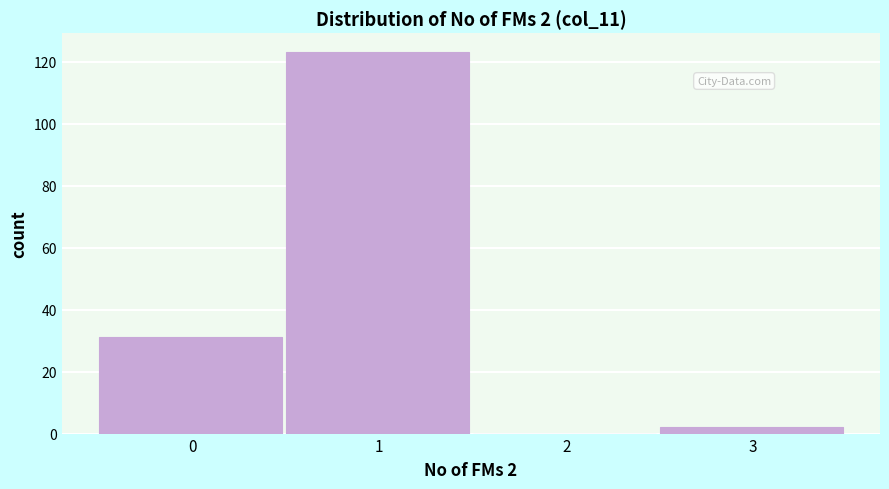

Reading left to right, transcribe all the data shown in this chart.

0=31	1=123	2=0	3=2